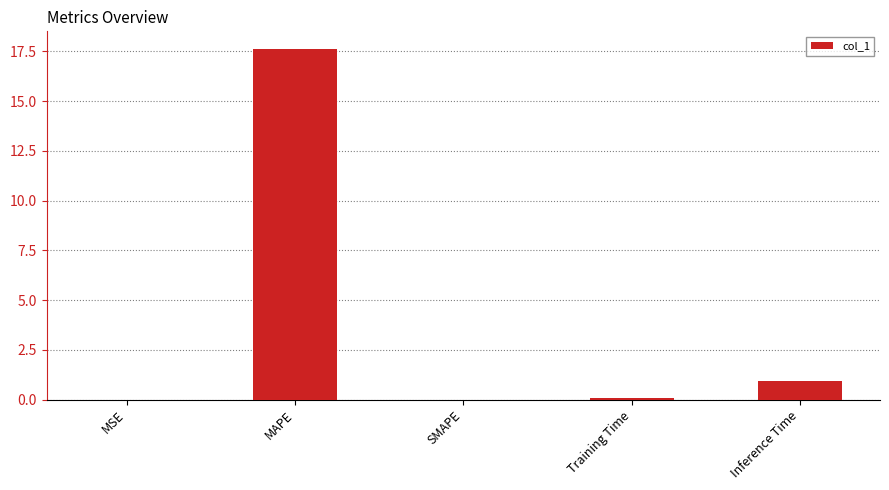

Where is the data nearest to the value 8?

Inference Time